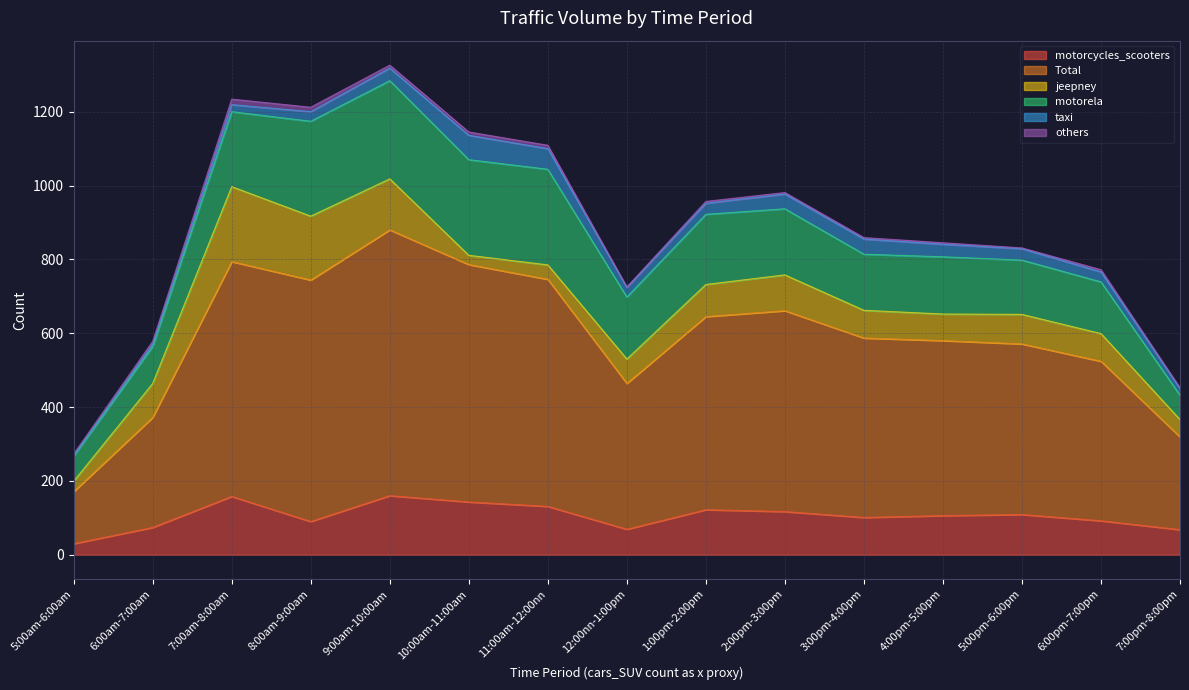

What is the label of the 6th point from the left?

10:00am-11:00am